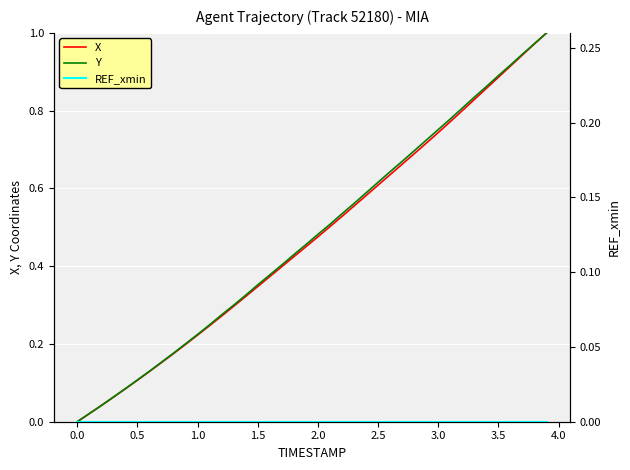

How many lines are shown in the chart?

3